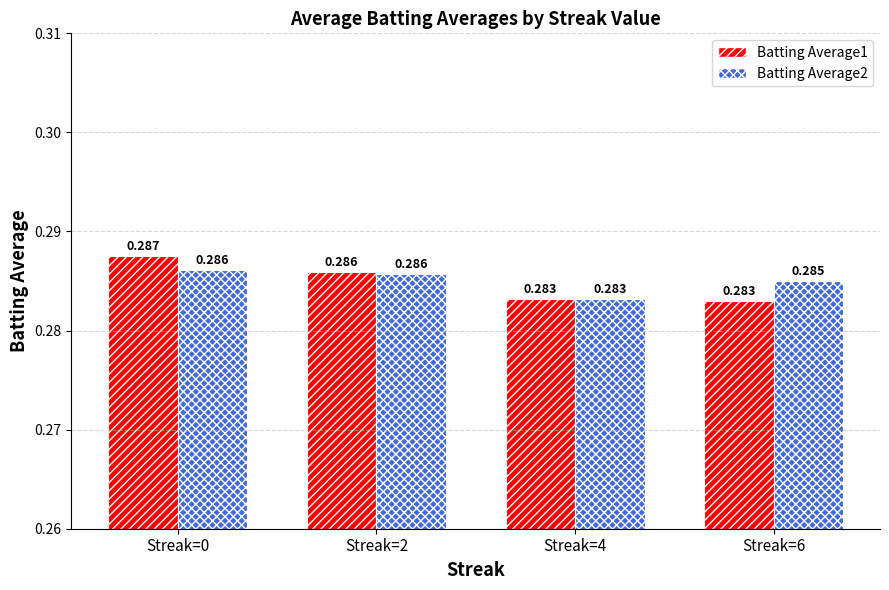

At how many categories does at least one series exceed 0?

4